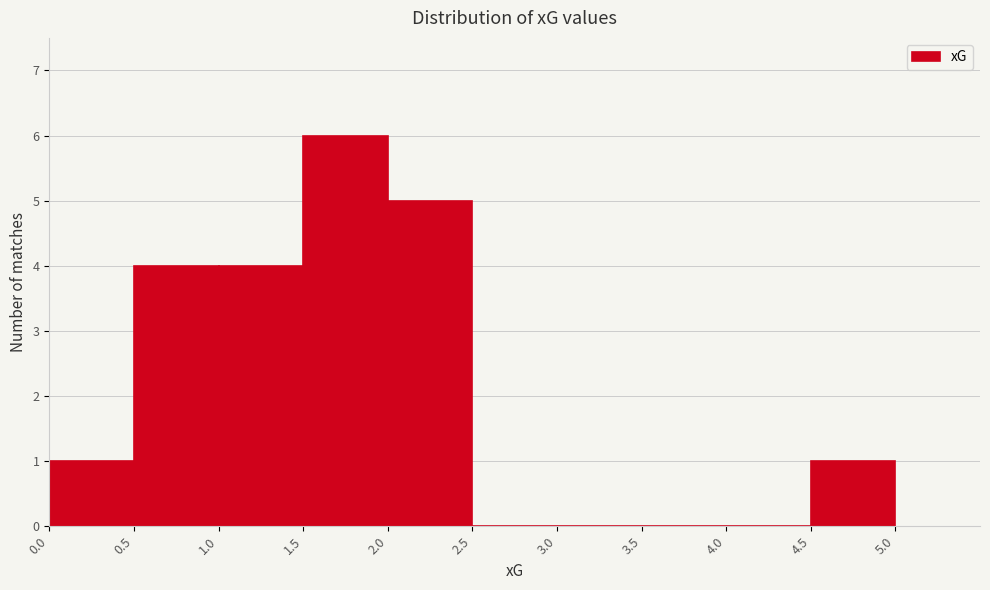

Reading left to right, transcribe this chart: for each bar, give the range it covers on the x-axis and its height. The values are not printed on the chart, so give them approximately, as read against the axis.

0.0 to 0.5: 1
0.5 to 1.0: 4
1.0 to 1.5: 4
1.5 to 2.0: 6
2.0 to 2.5: 5
2.5 to 3.0: 0
3.0 to 3.5: 0
3.5 to 4.0: 0
4.0 to 4.5: 0
4.5 to 5.0: 1